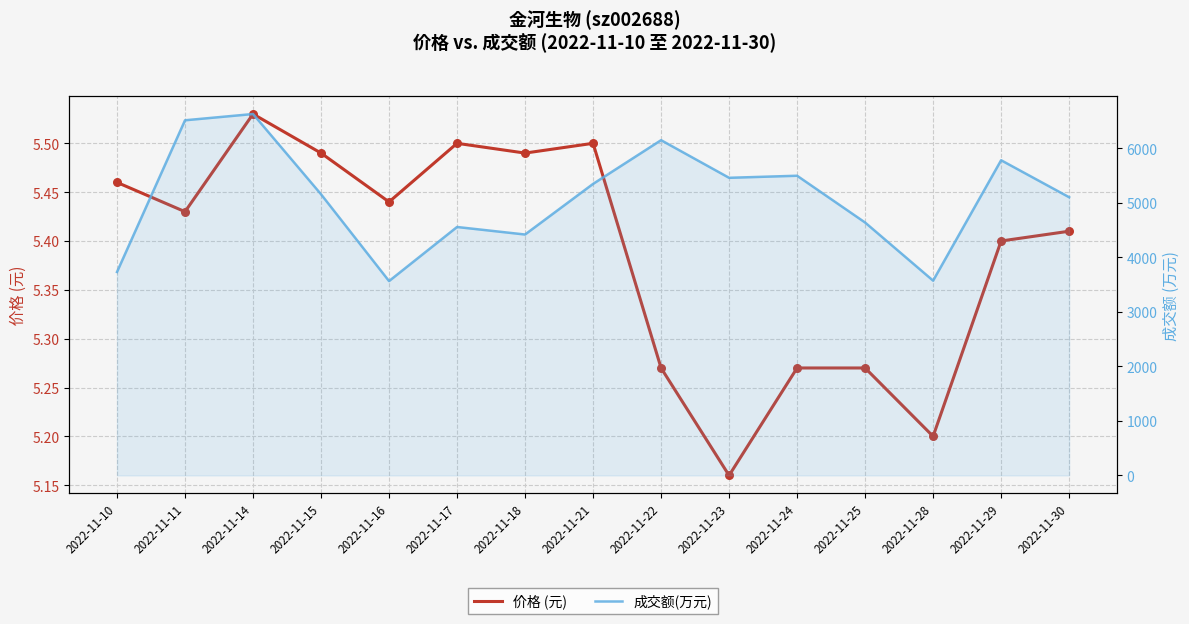

Which series contains the lowest Y value?

价格 (元)